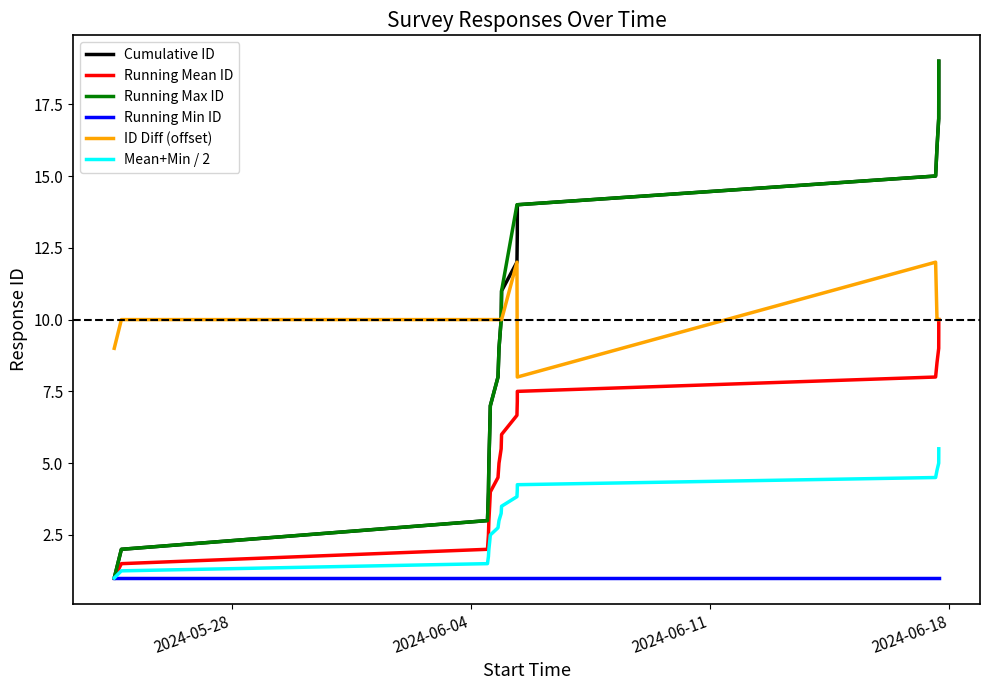

What is the lowest value of the Cumulative ID series?

1.0